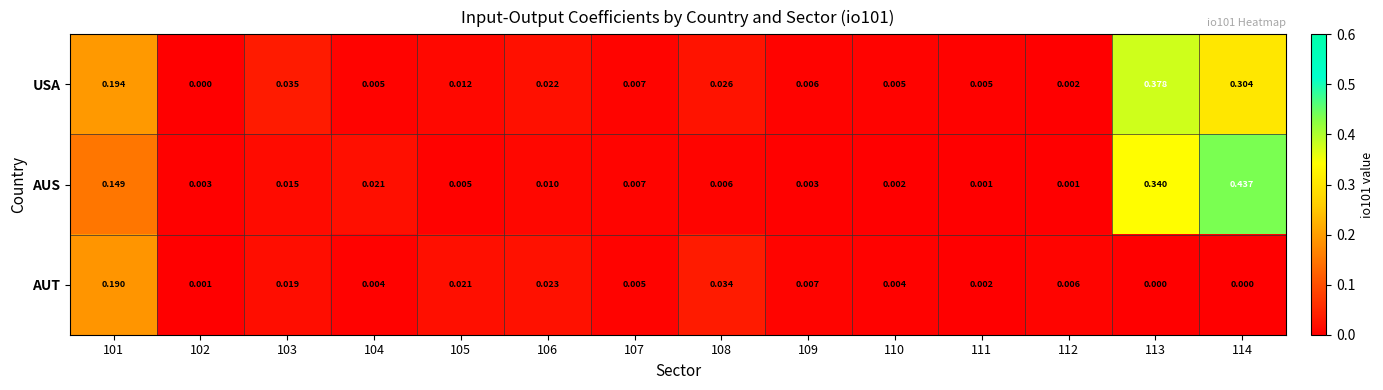

Which series has the largest total across all categories?

USA